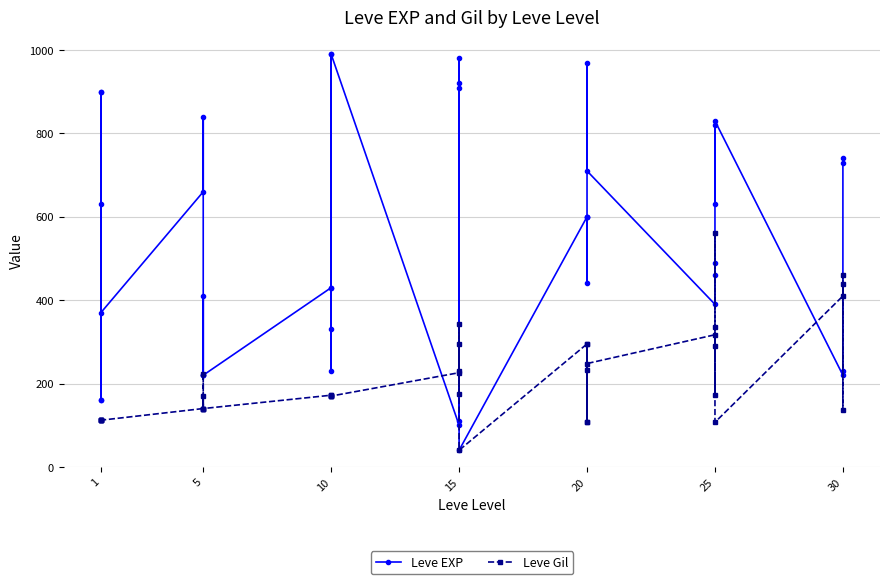

How many series are shown in this chart?

2